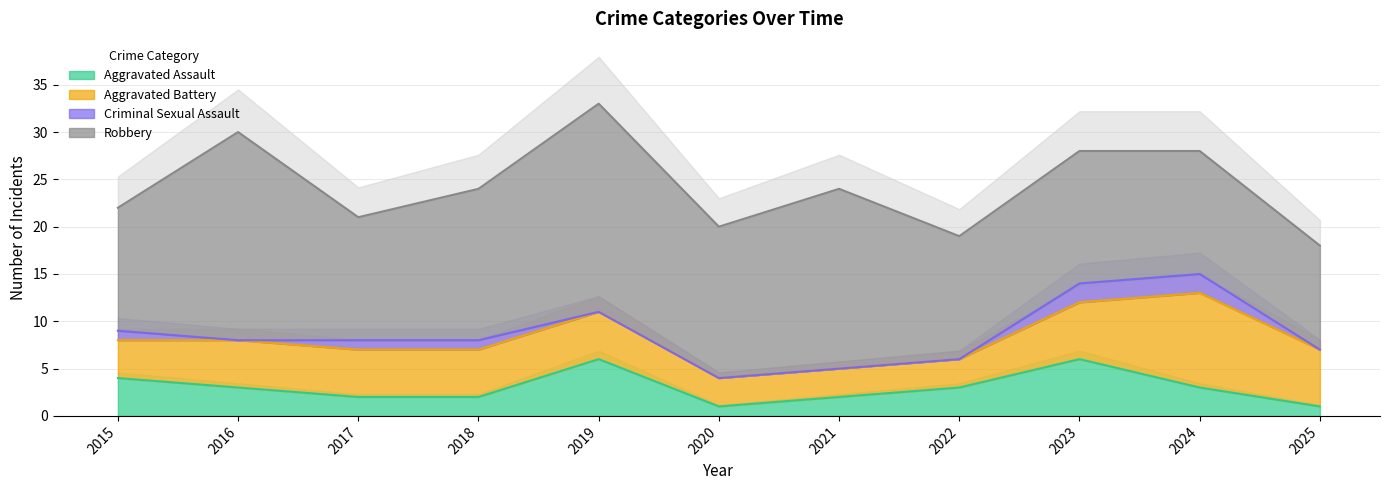

How many values in the Aggravated Assault series are below 3?

5